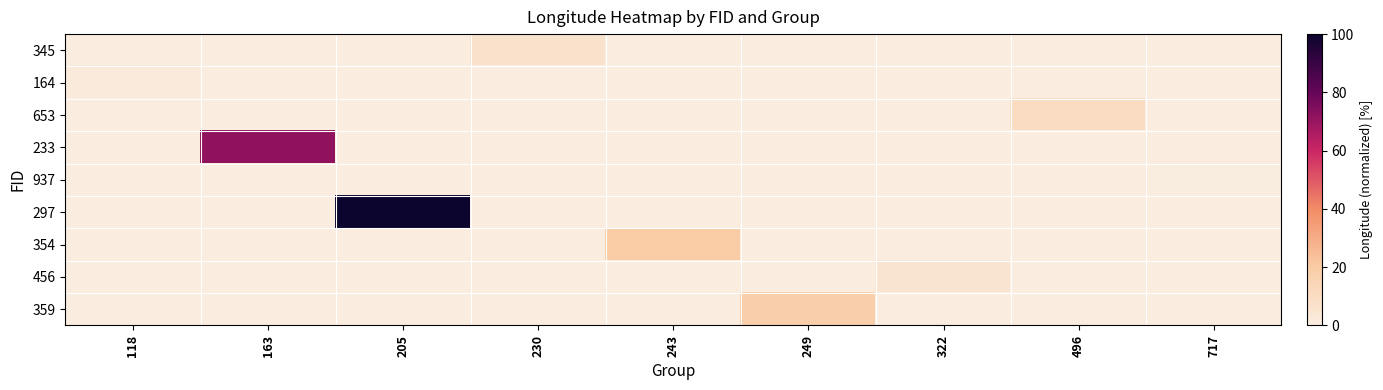

At which category does the chart reach its minimum across all series?

717